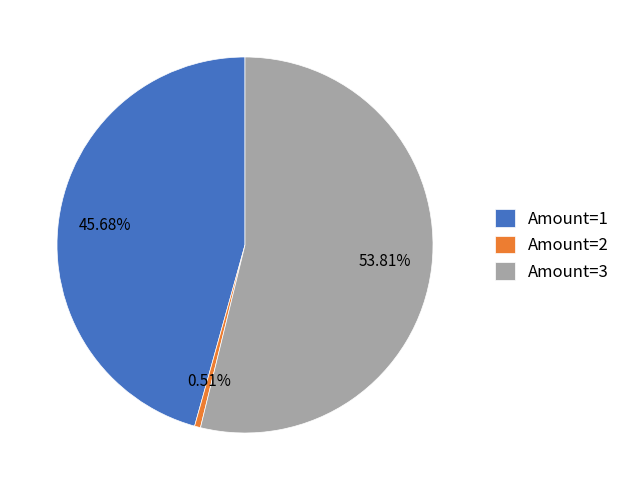

To the nearest percent, what is the difference between the largest and smallest slice percentages?

53%